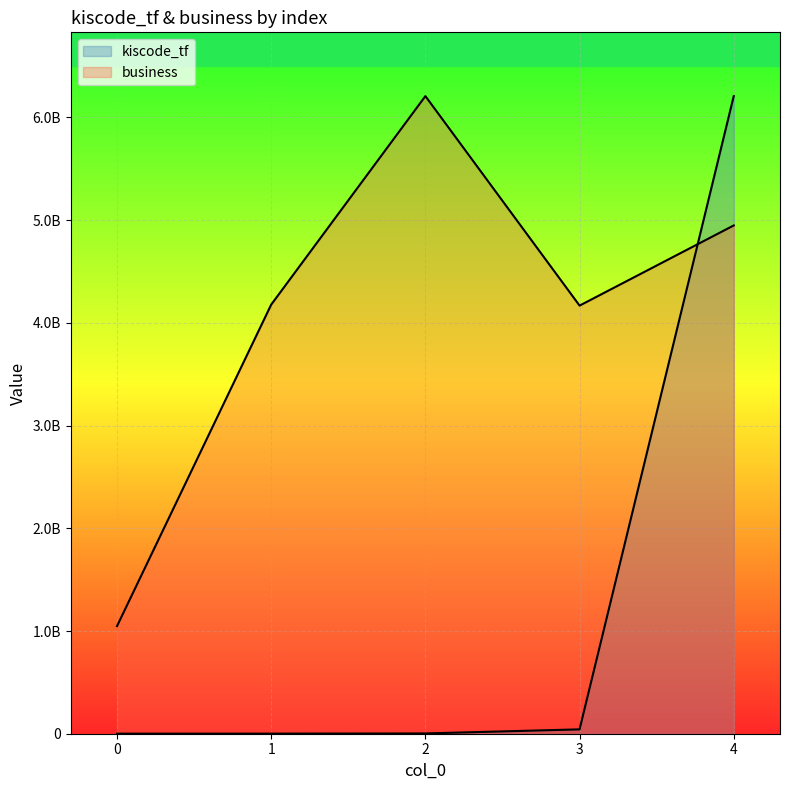

True or false: kiscode_tf has more than 0 interior local peaks.

False